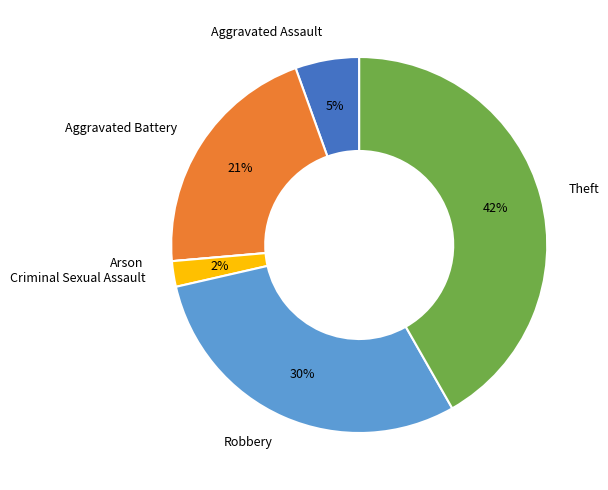

Does Aggravated Assault represent more than half of the total?

No